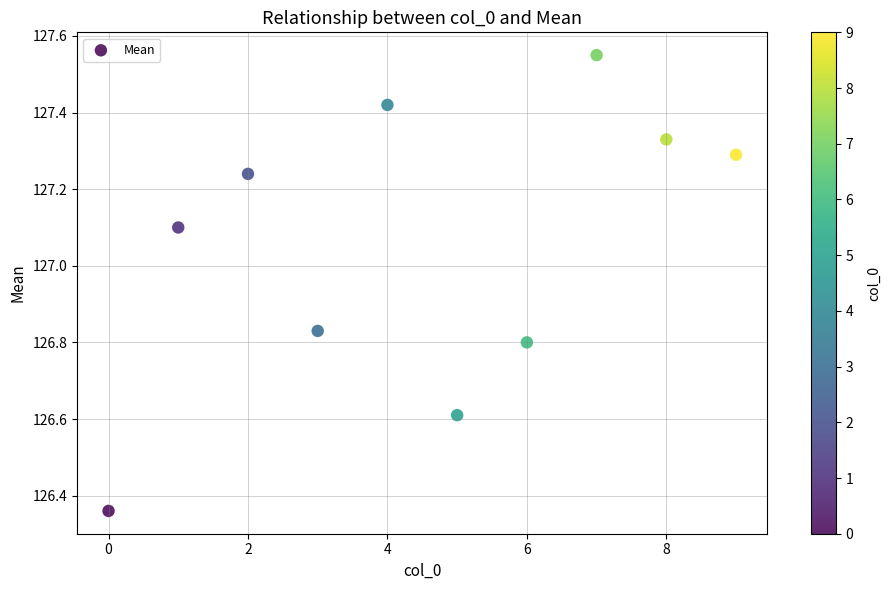

What is the average Y value?

127.1